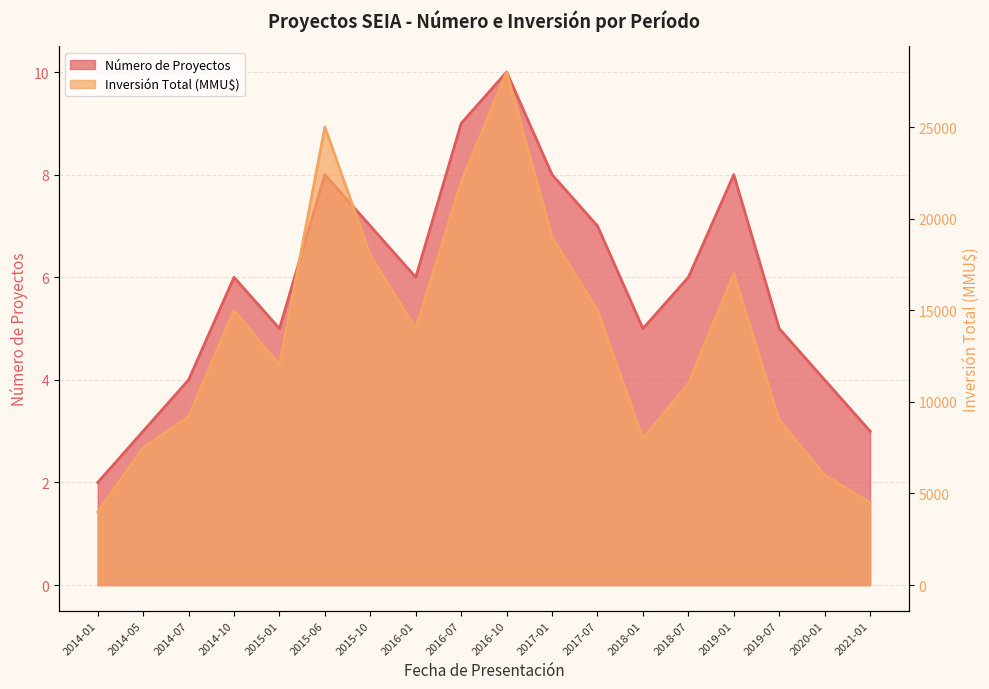

Does the chart have visible grid lines?

Yes